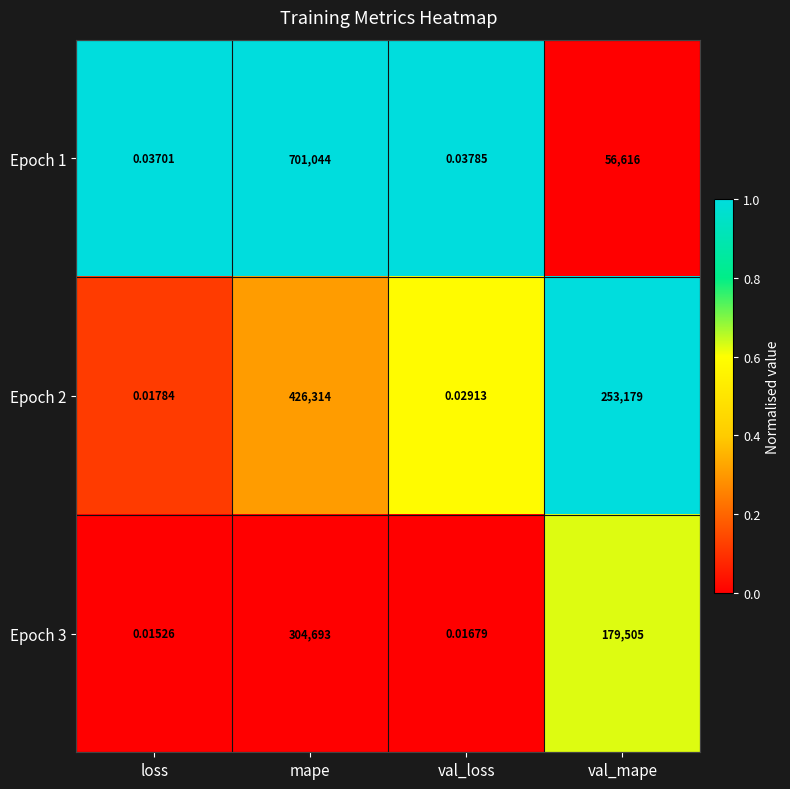

Is the value of Epoch 3 at val_mape greater than the value of Epoch 2 at loss?

Yes